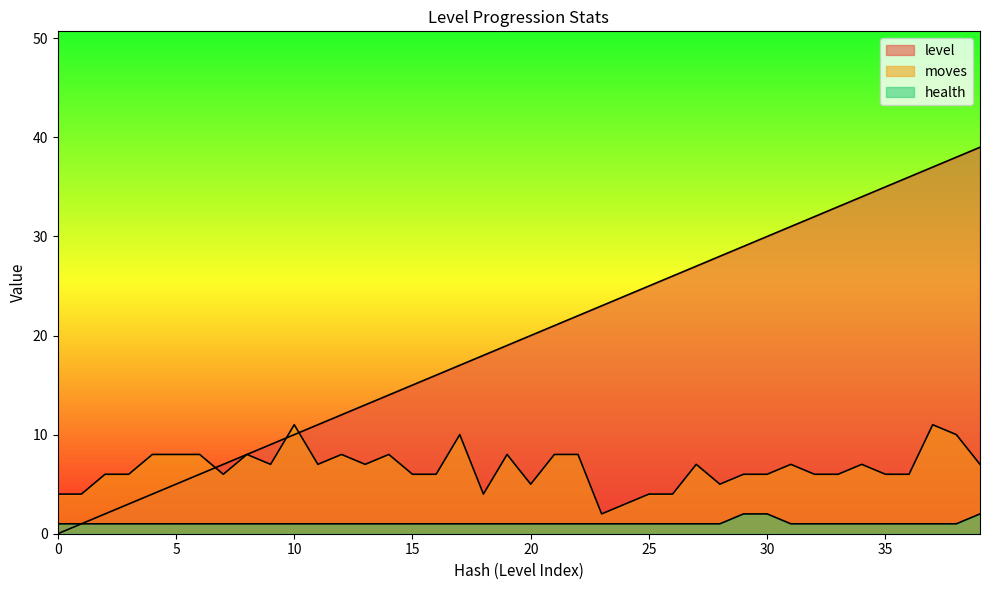

What is the sum of all moves values?

264